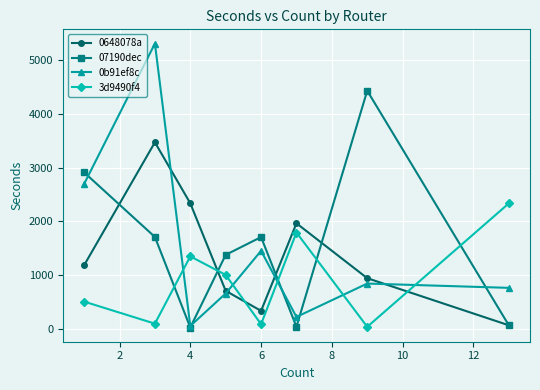

True or false: 0b91ef8c has more than 1 points higher than both neighbors.

True